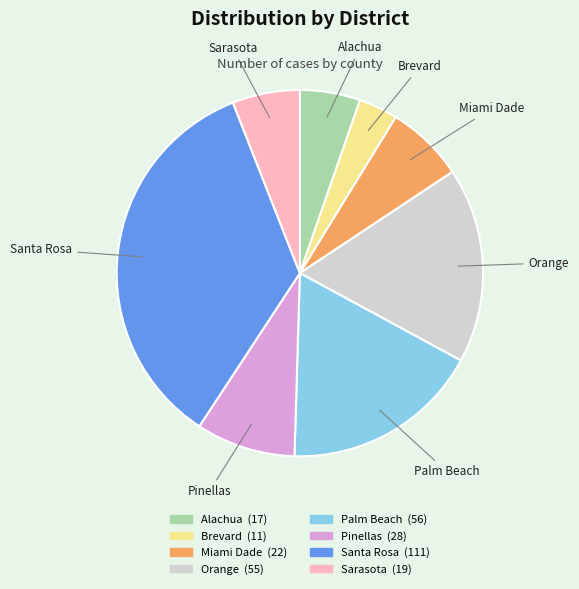

Is the sum of Orange and Pinellas greater than half?

No